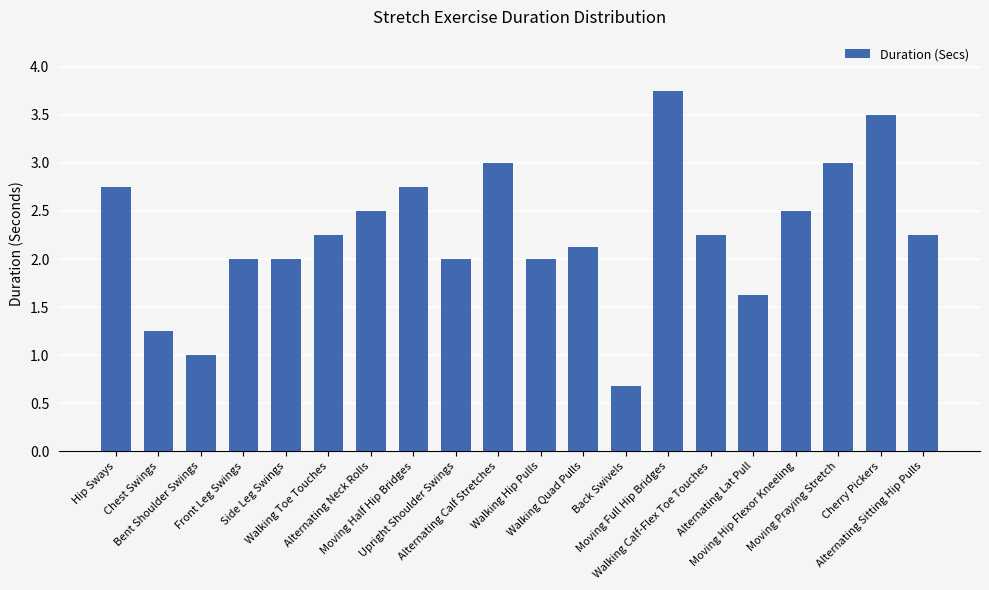

Which label corresponds to the smallest value in the chart?

Back Swivels